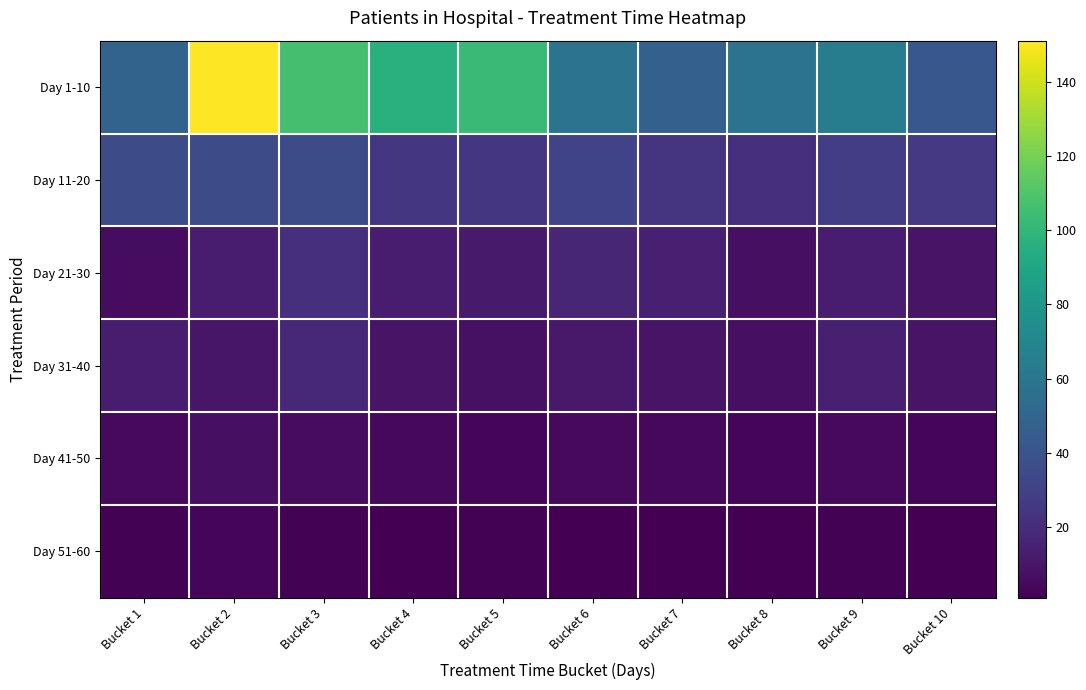

Which series has the largest total across all categories?

Day 1-10